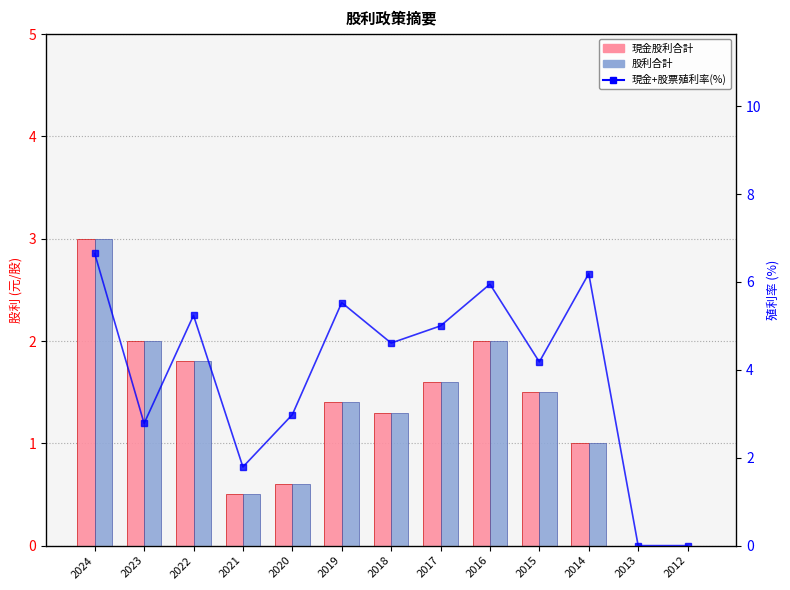

Is the value of 現金股利合計 at 2013 greater than the value of 現金+股票殖利率(除息前) at 2014?

No